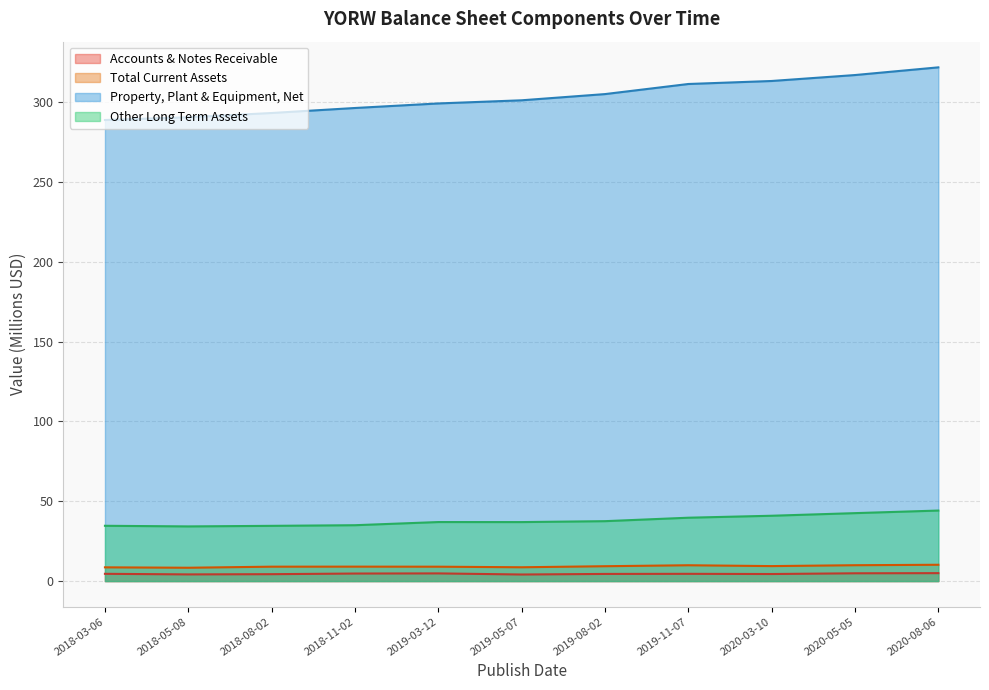

True or false: Accounts & Notes Receivable and Other Long Term Assets intersect in this chart.

False